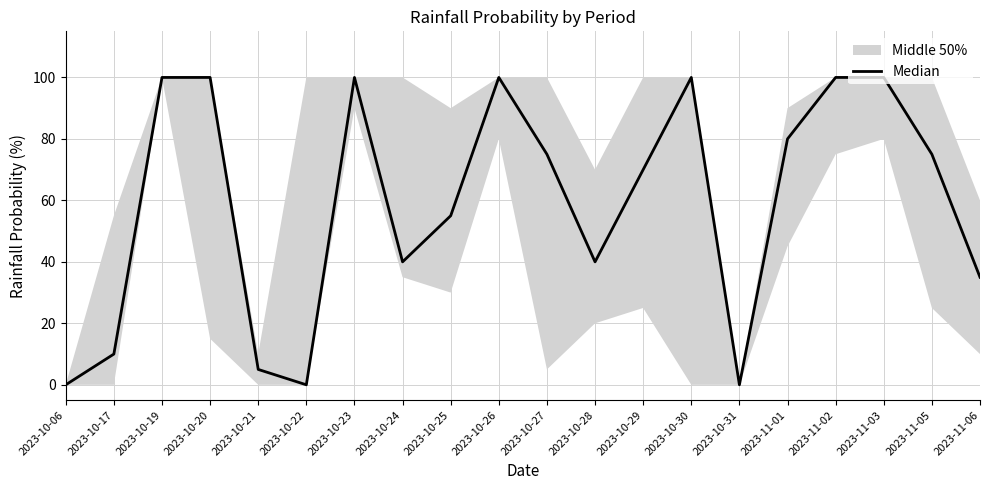

What is the change in value from 2023-10-24 to 2023-10-29?

+30